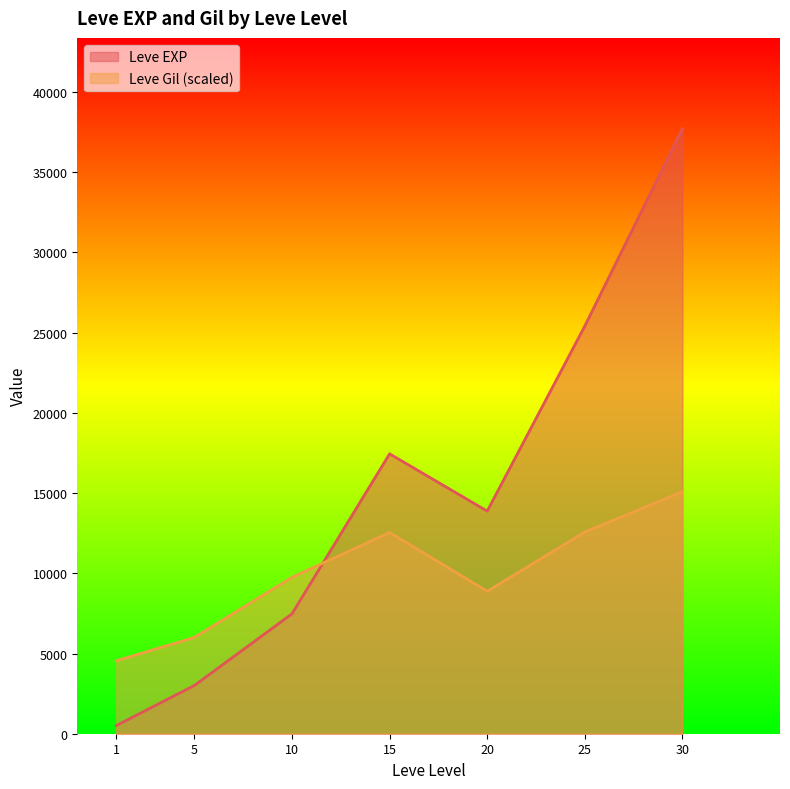

At which label does Leve EXP first exceed 10710?

15